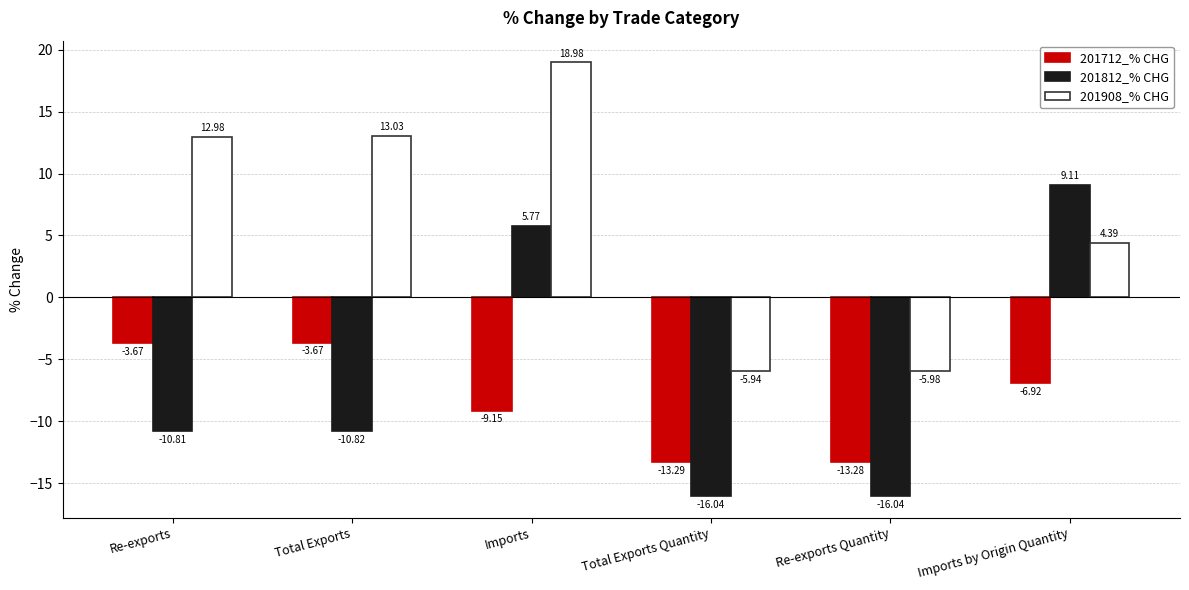

What is the label of the 5th bar from the right?

Total Exports